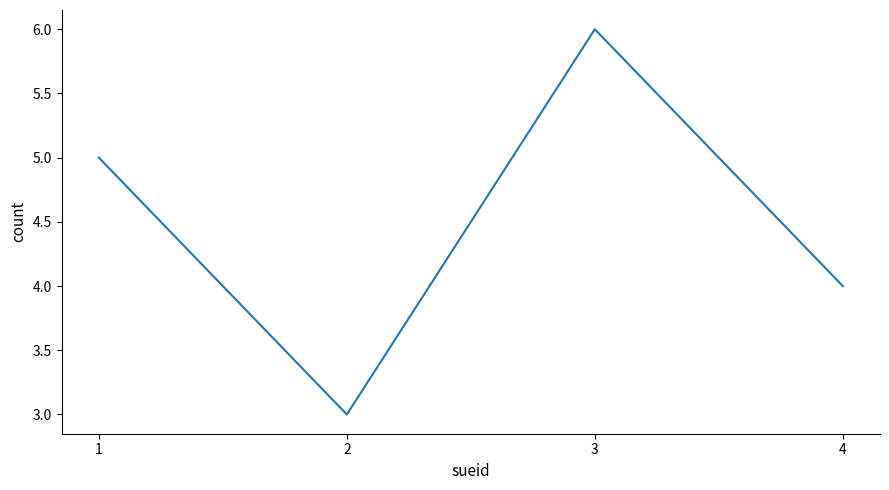

Count the number of categories in the chart.

4